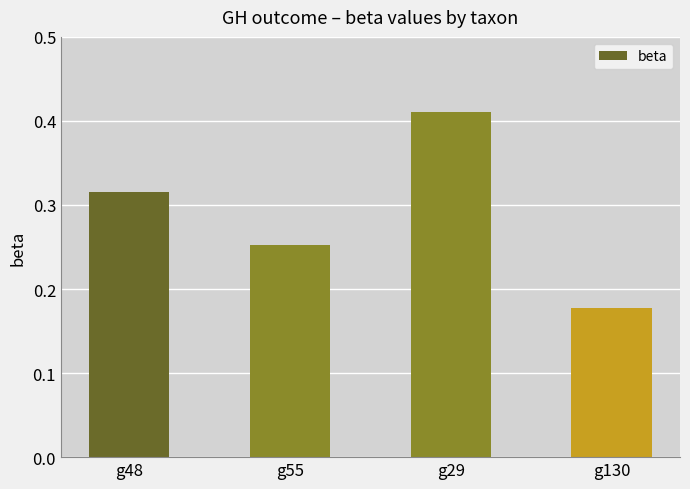

What is the label of the 1st bar from the left?

g48